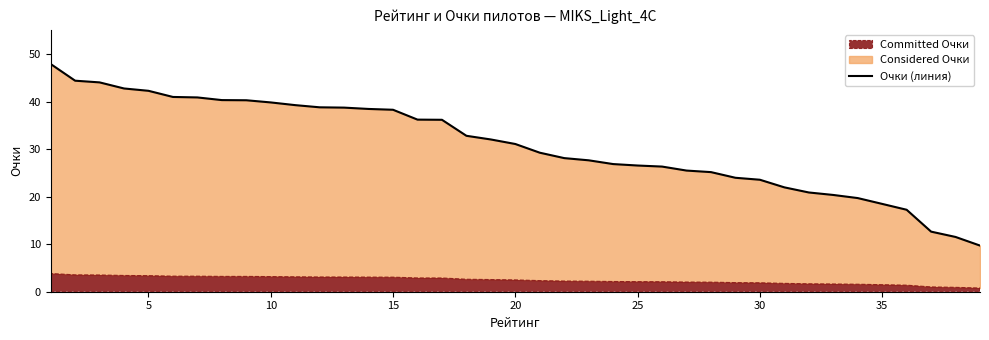

How many data points are less than 31?

19